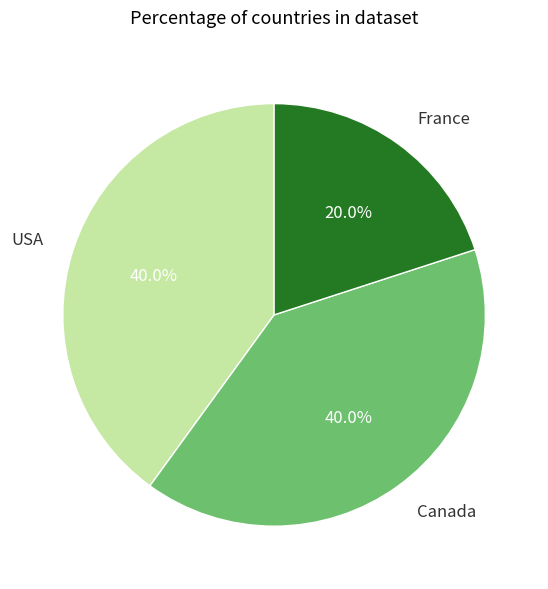

Is it true that France is 20% of the pie?

True